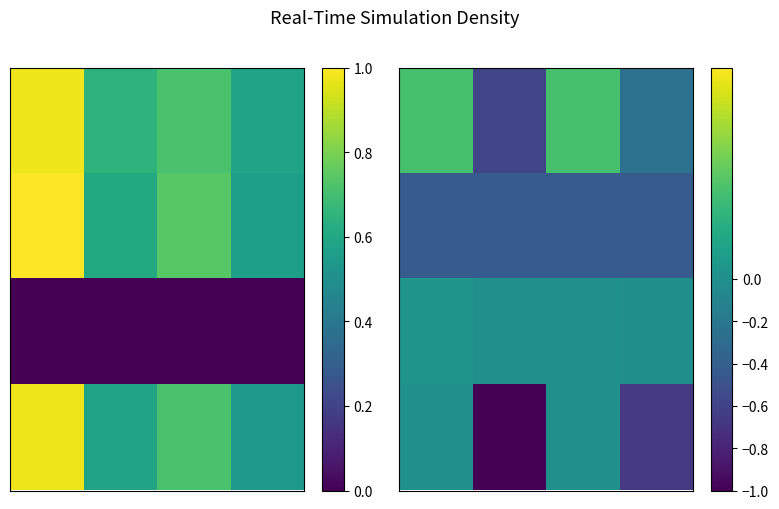

What is the difference between the highest and lowest values at 0?

0.8